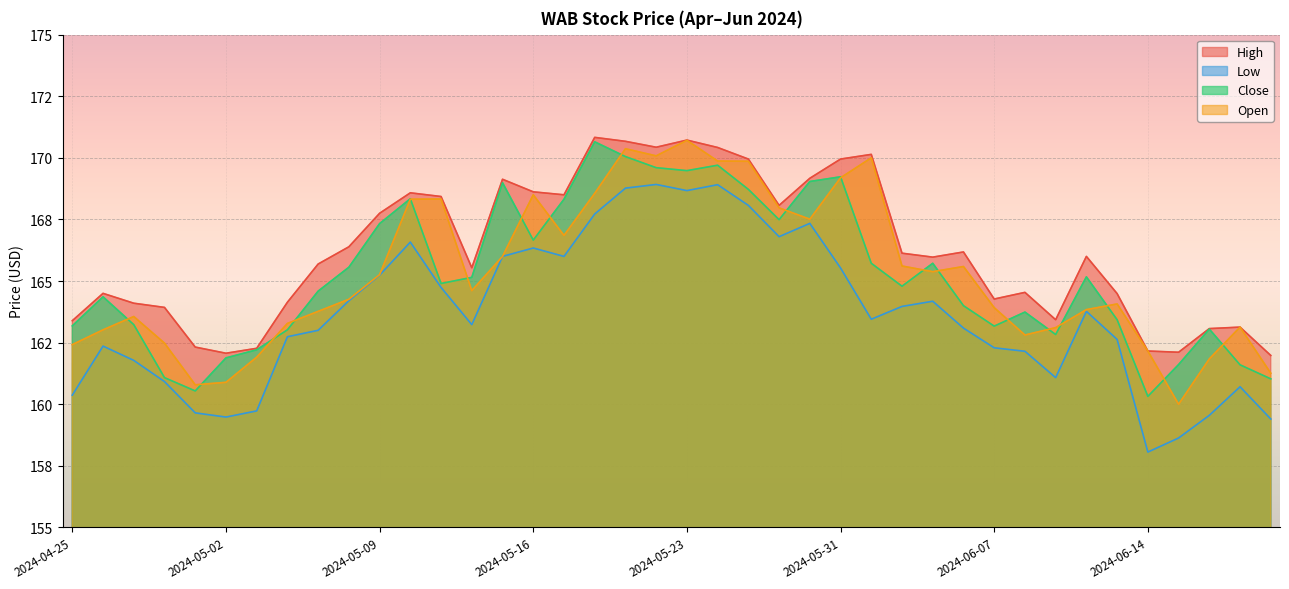

At which category does Close reach its first local peak?

2024-04-26